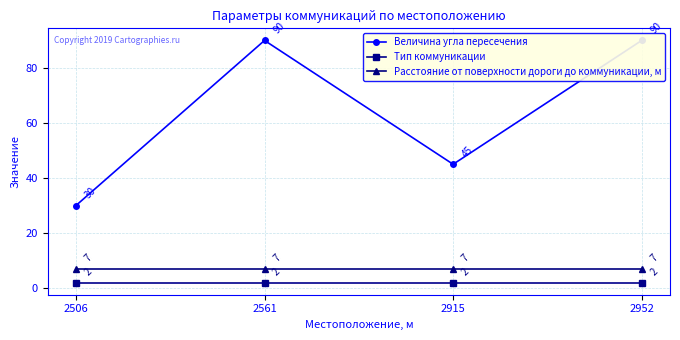

At which category does the chart reach its peak across all series?

2561